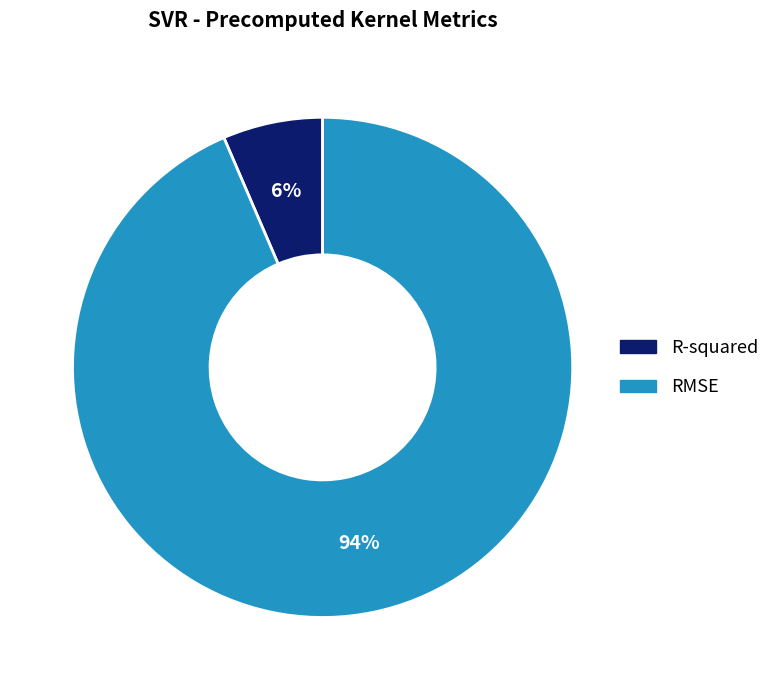

Do R-squared and RMSE together represent more than half of the pie?

Yes